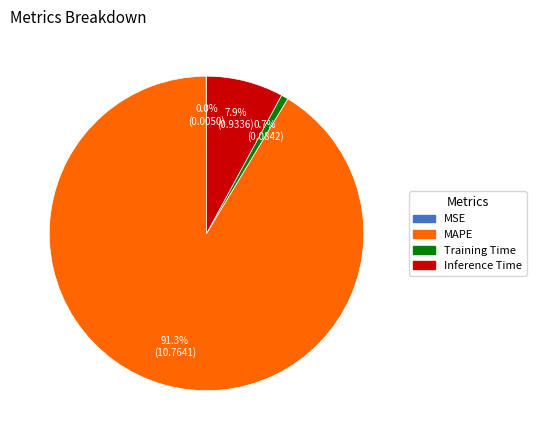

What portion of the pie excludes Training Time?

99.3%